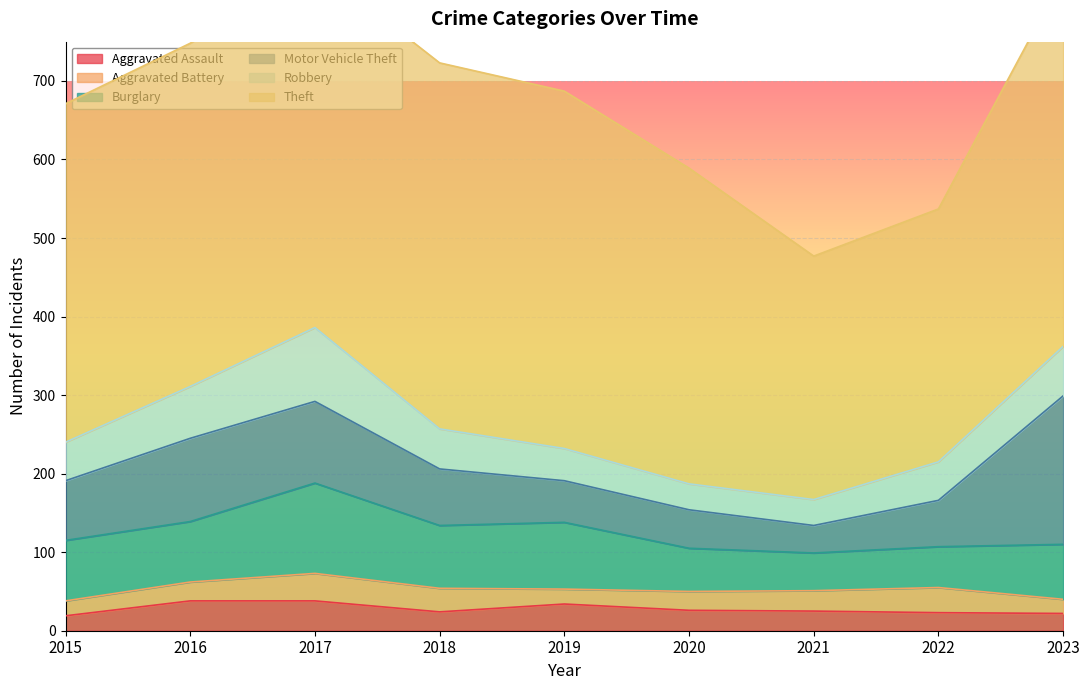

Rank the series at 2022 from highest to lowest value.

Theft, Motor Vehicle Theft, Burglary, Robbery, Aggravated Battery, Aggravated Assault